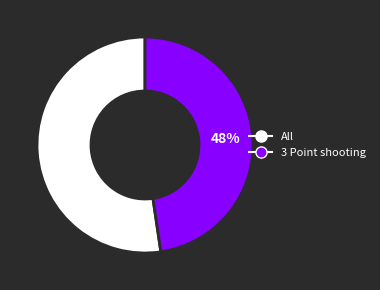

To the nearest percent, what is the combined percentage of All and 3 Point shooting?

100%